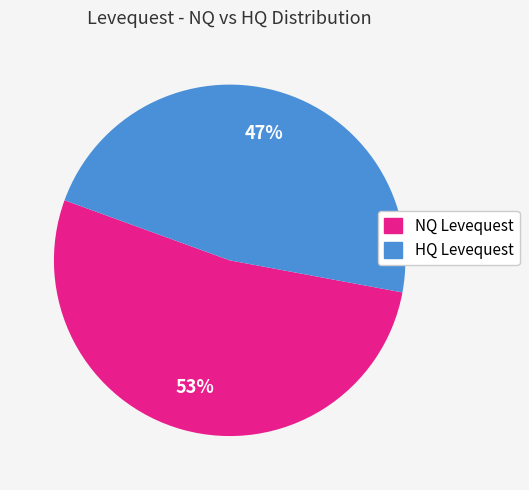

To the nearest percent, what is the average slice percentage?

50%